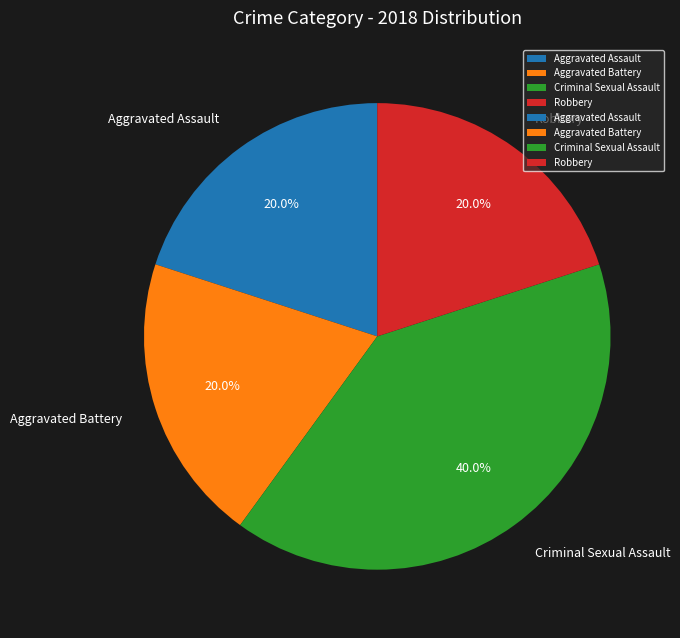

What percentage is the Aggravated Battery slice, to the nearest percent?

20%